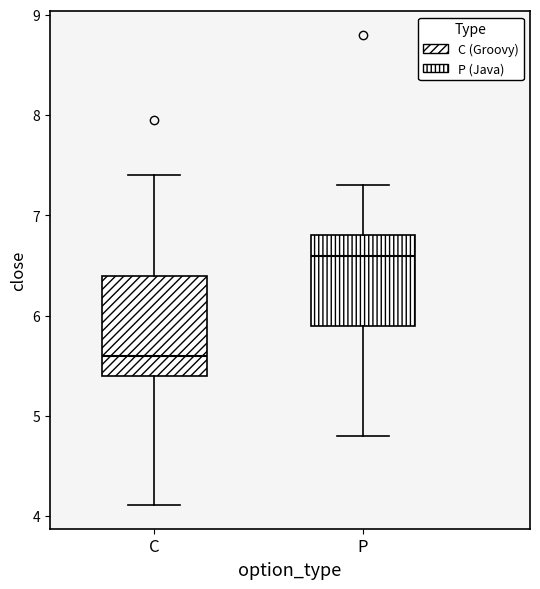

Comparing the boxes themselves (not the whiskers), which one is the tallest?

C